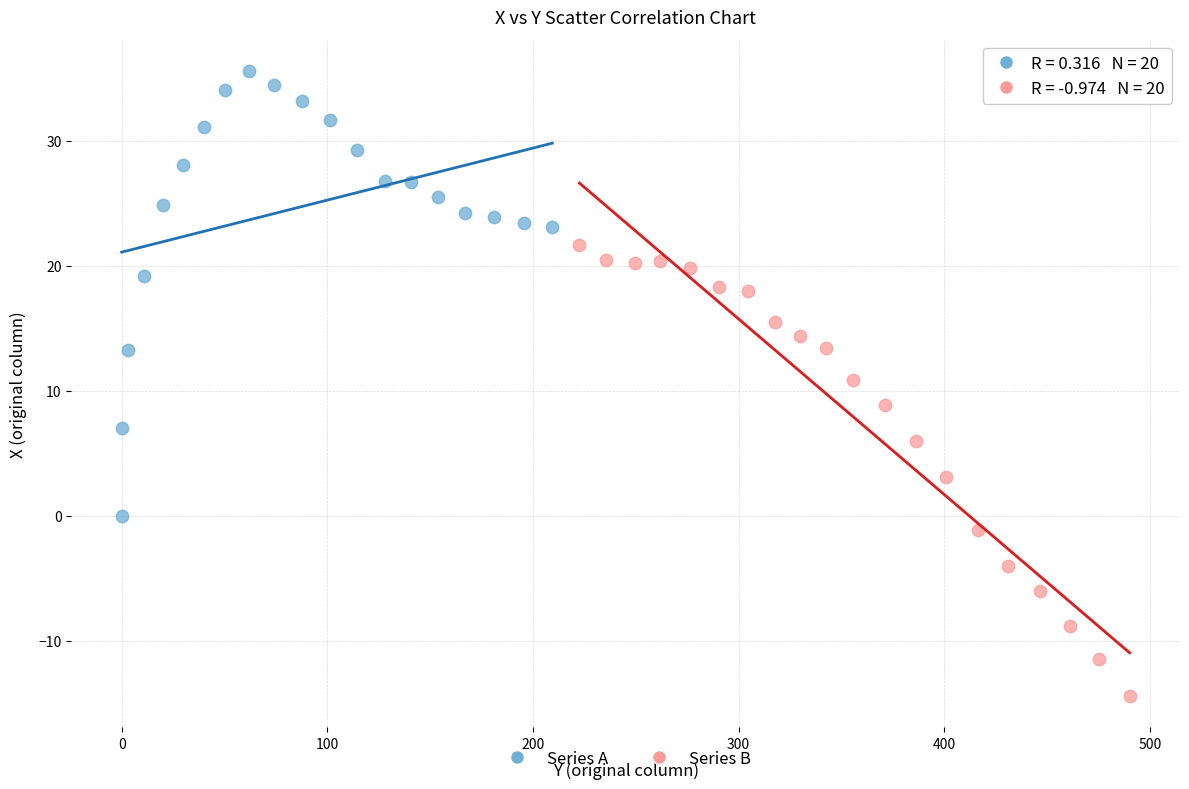

Which series reaches the maximum Y coordinate?

Series A